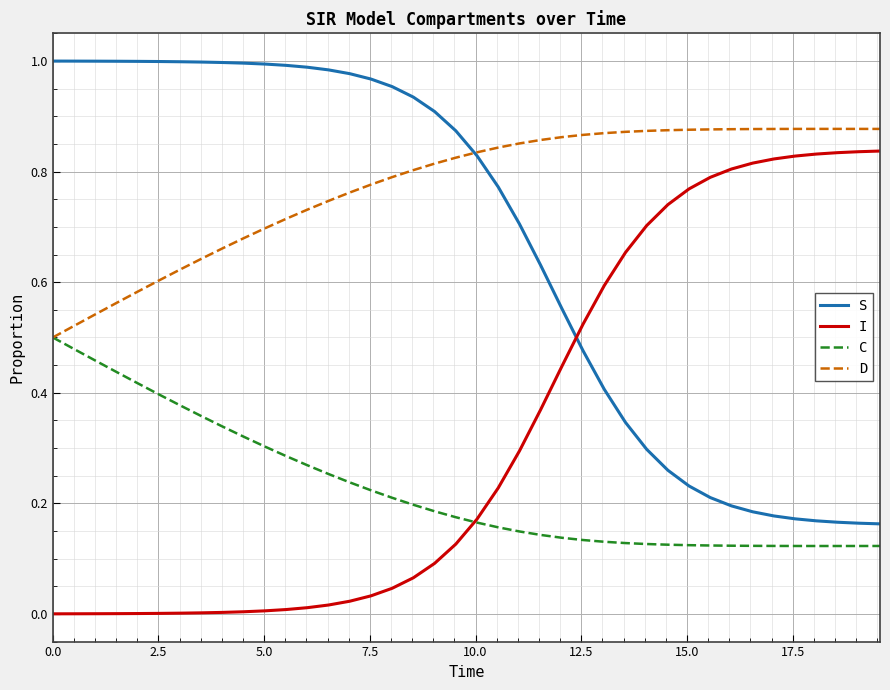

True or false: C and S intersect in this chart.

False